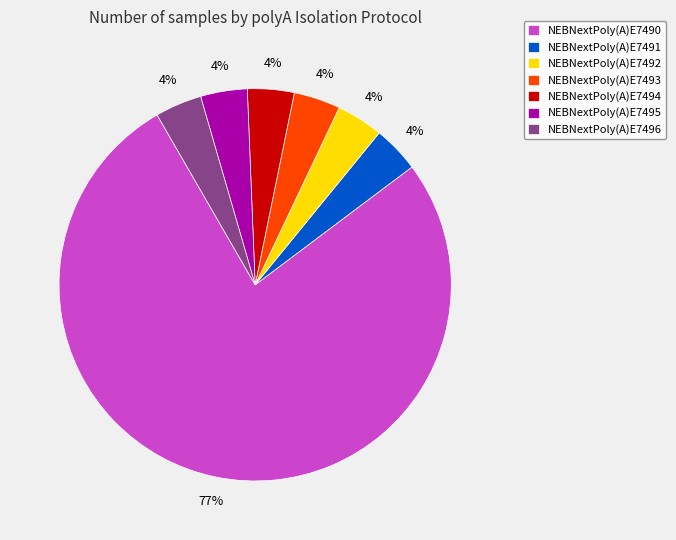

To the nearest percent, what percentage of the pie is NEBNextPoly(A)E7496?

4%